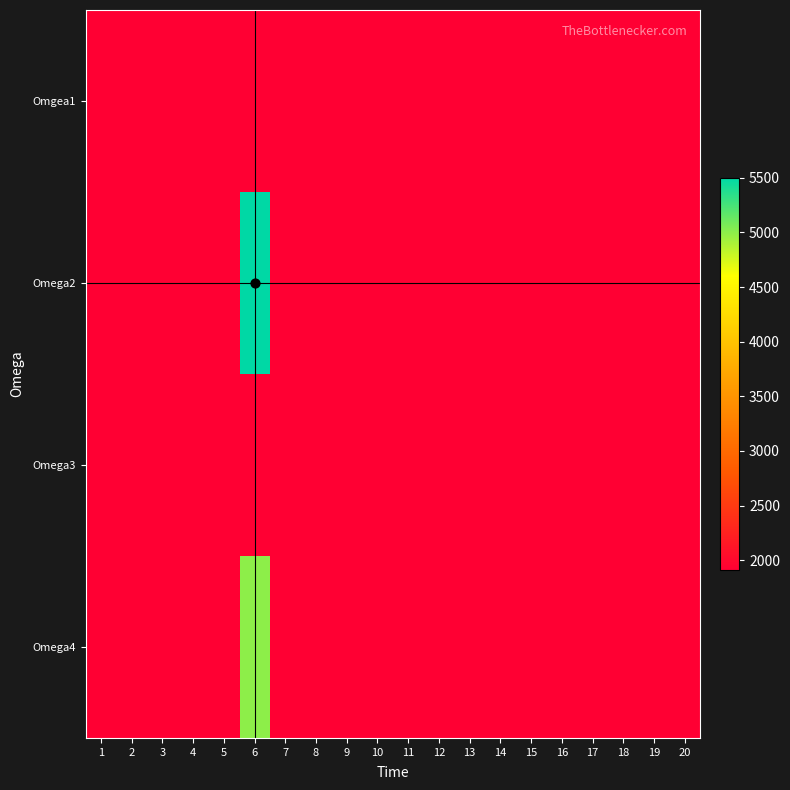

True or false: Omega4 has a value of 3263.2 at 20.

False